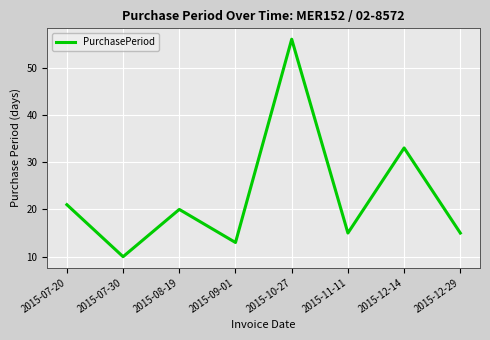

Read the value at 2015-10-27.

56